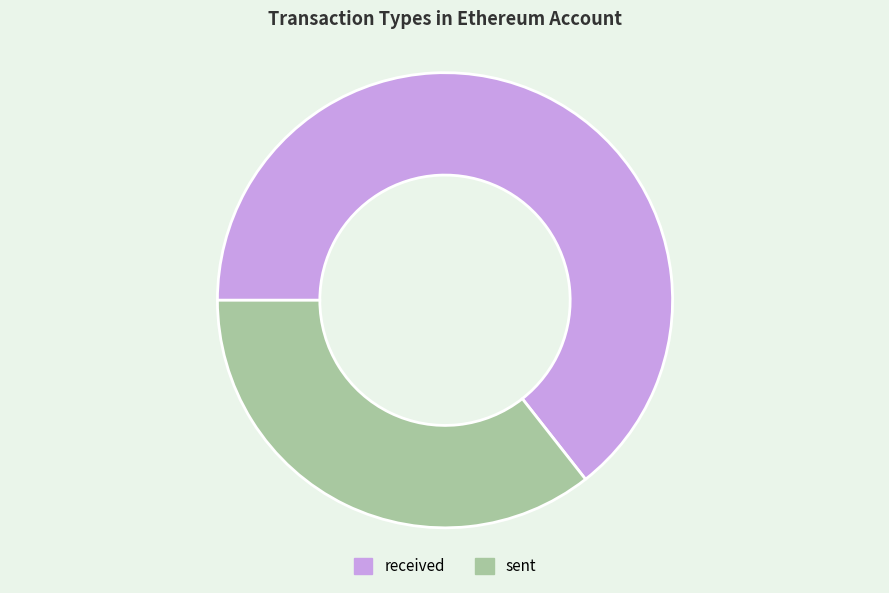

How many segments does this pie chart have?

2